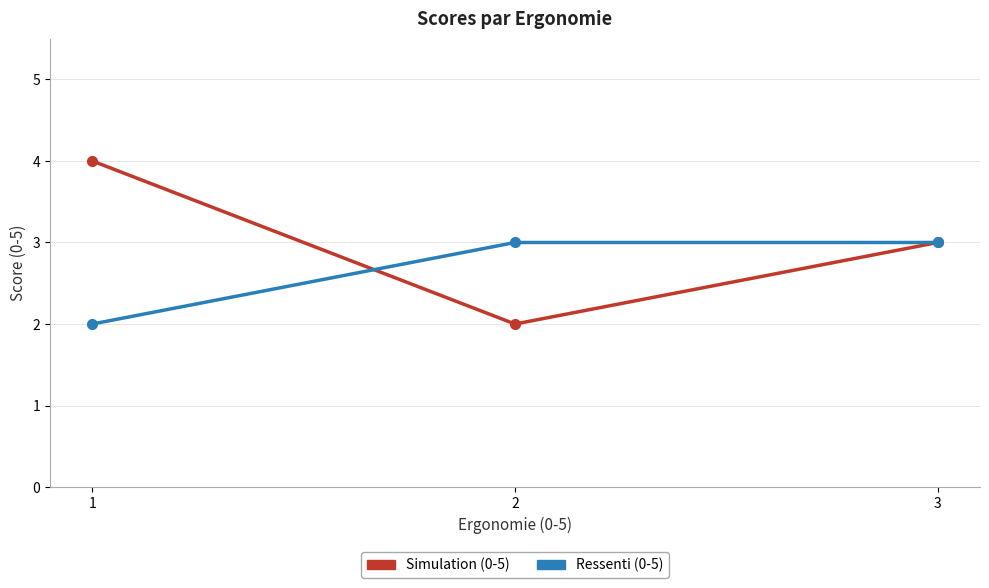

What is the total value across all series at 1?

6